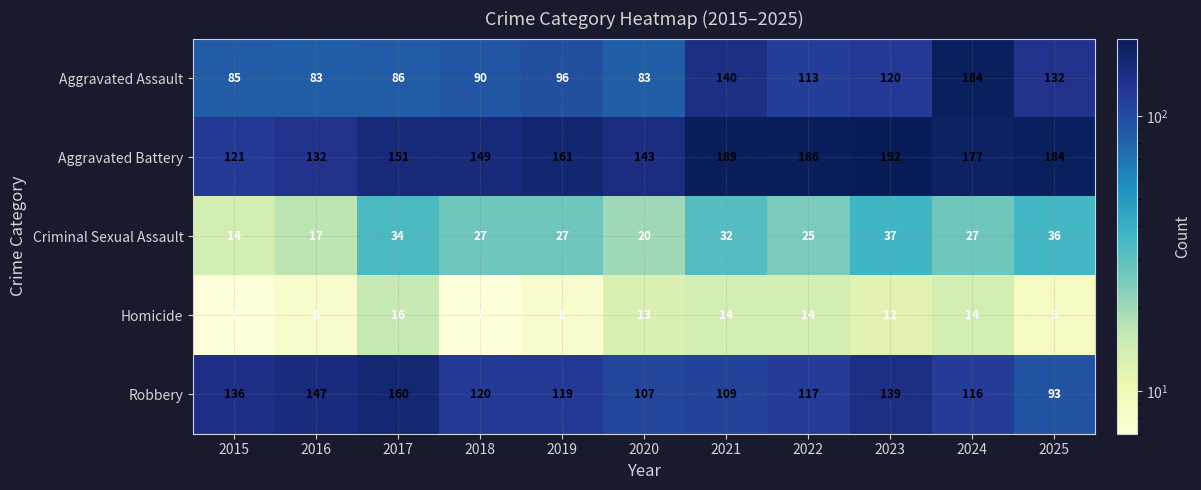

The Aggravated Assault series shows 148 at 2015. True or false?

False